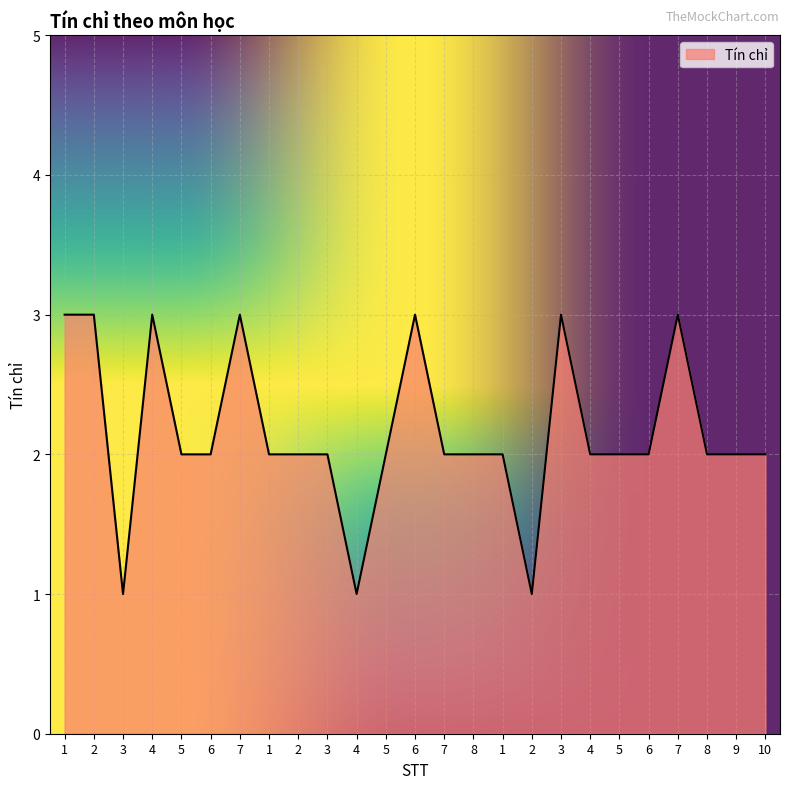

What is the sum of the values at 4 and 7?

5